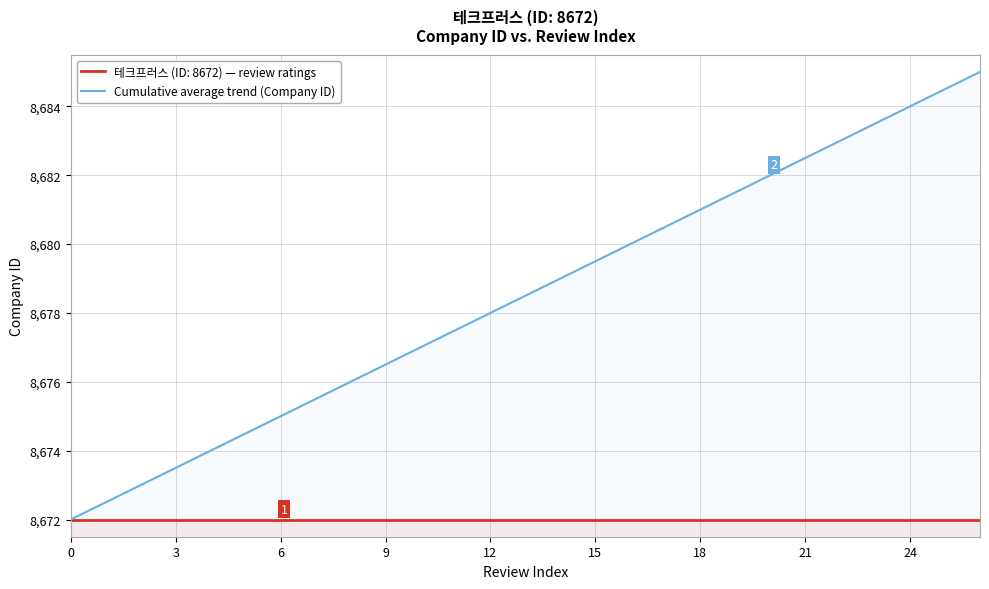

Where does the data first go above 8678?

13